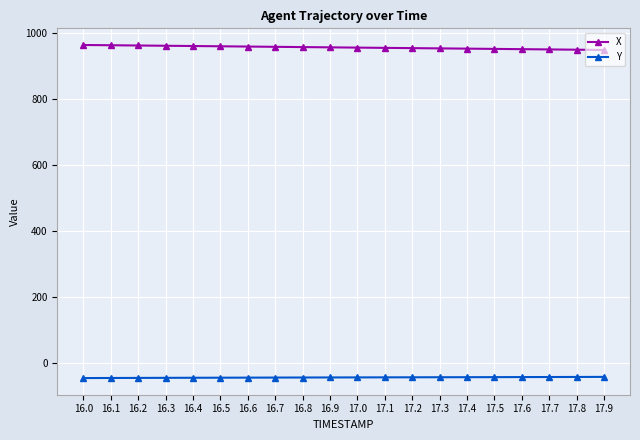

What is the difference between the highest and lowest values at 16.2?

1008.7